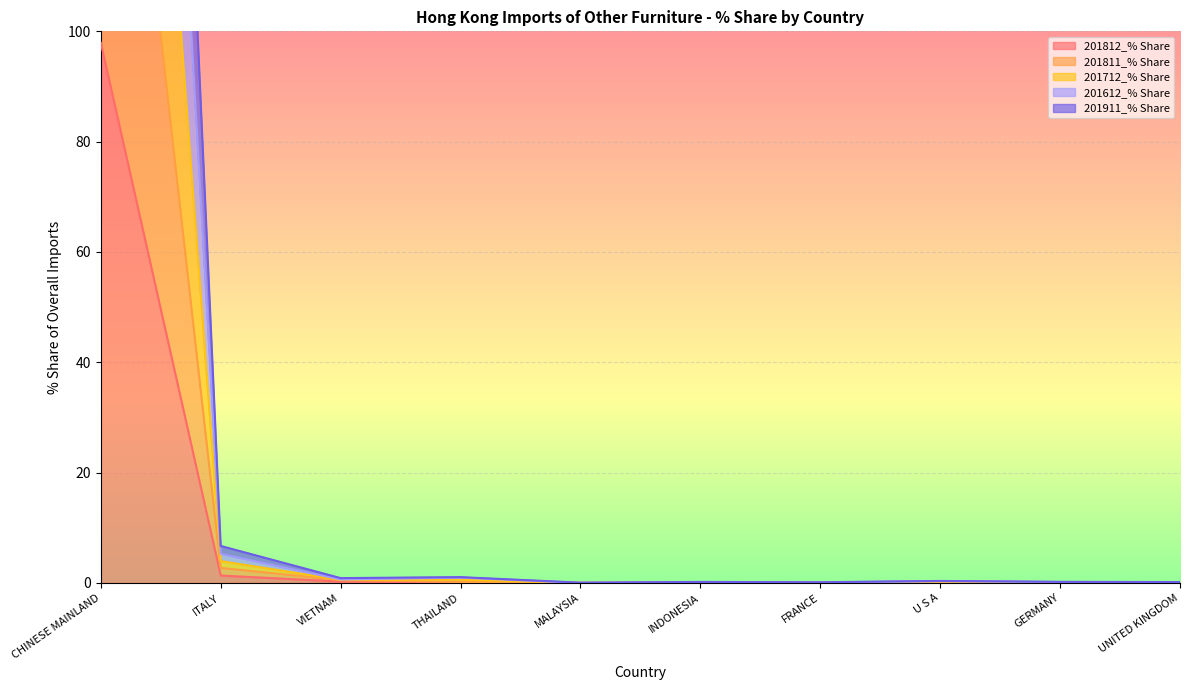

List the labels in order of 201712_% Share value, largest first.

CHINESE MAINLAND, ITALY, THAILAND, VIETNAM, U S A, GERMANY, INDONESIA, UNITED KINGDOM, FRANCE, MALAYSIA